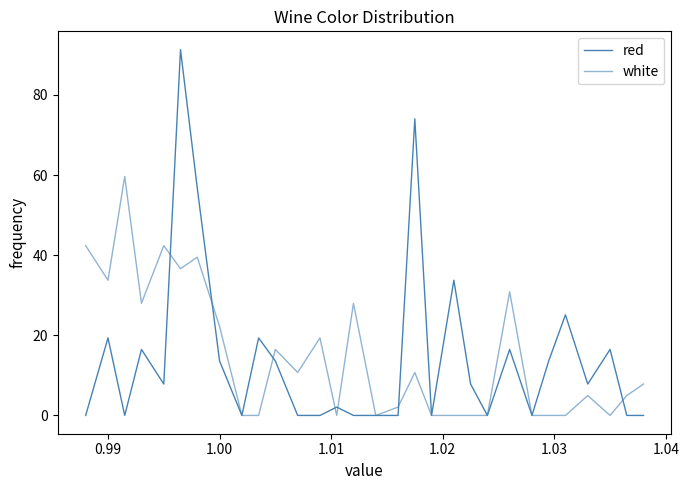

How many lines are shown in the chart?

2